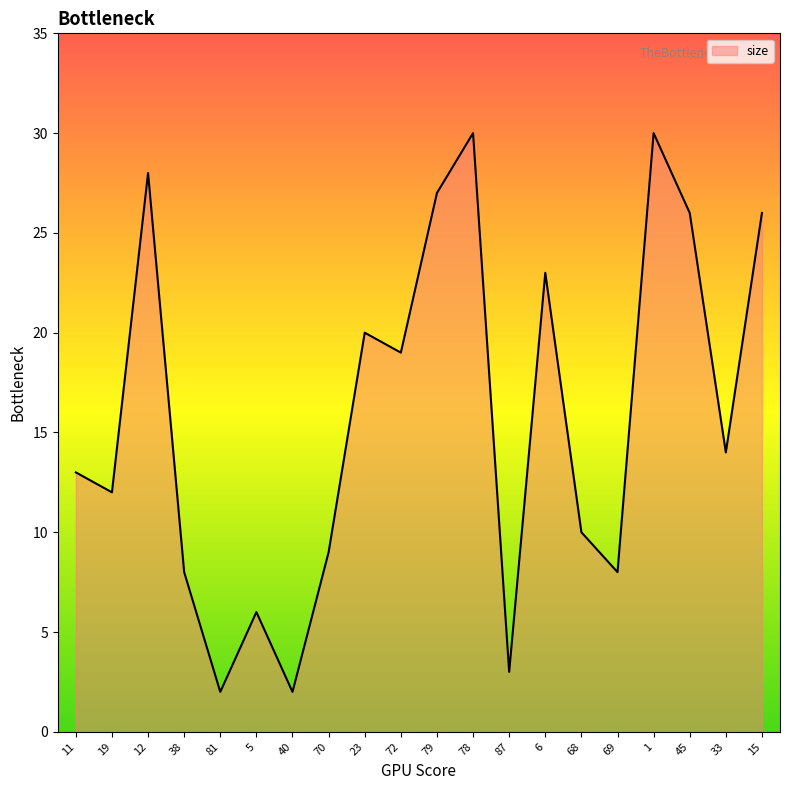

What position from the left is 38?

4